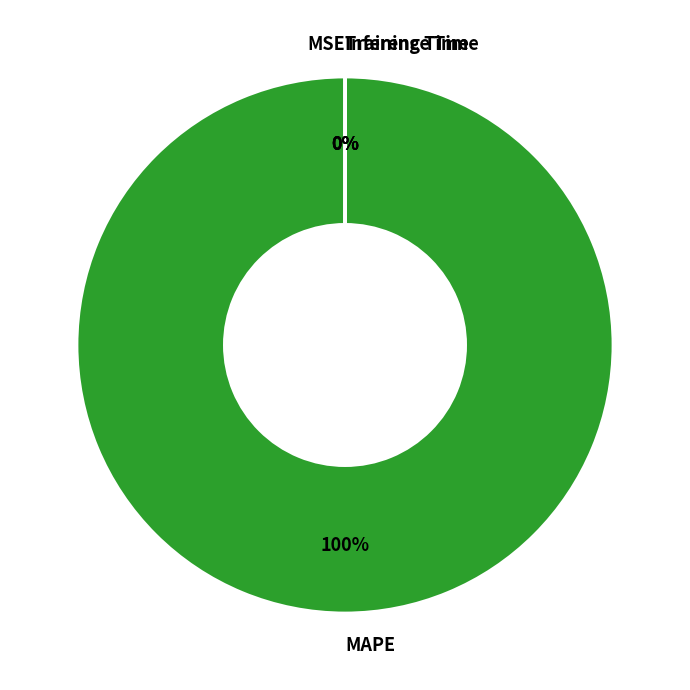

What is the largest slice in the pie chart?

MAPE